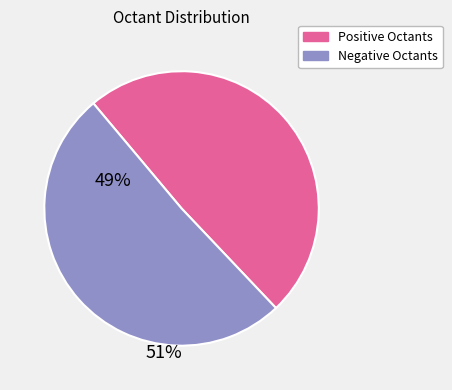

How many slices are in this pie chart?

2